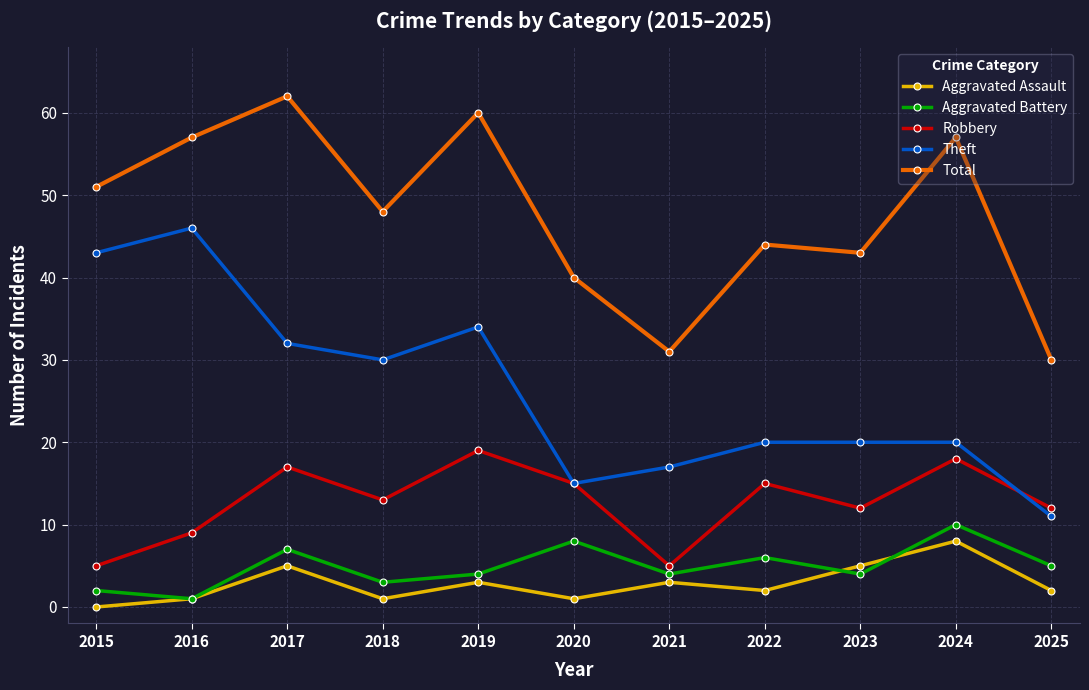

What is the maximum value shown in the chart?

62